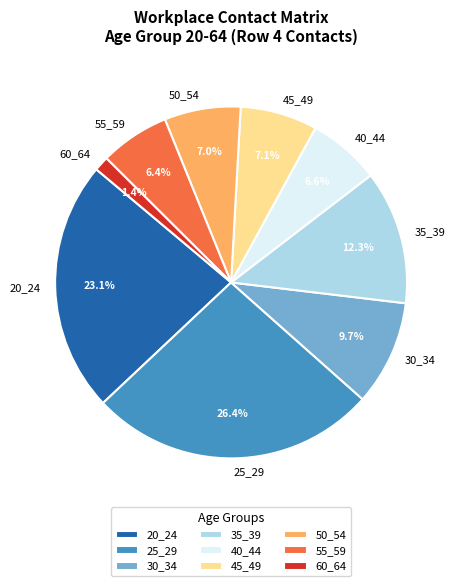

Which category has the biggest portion of the pie?

25_29